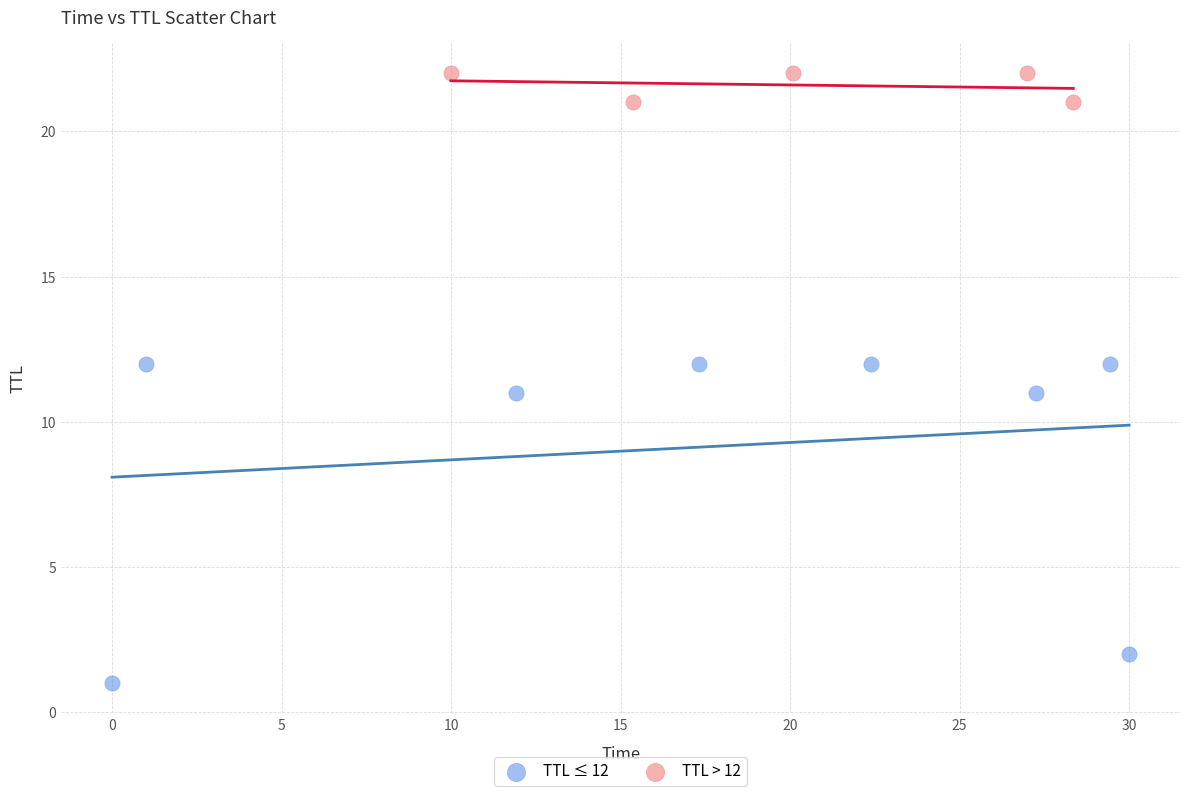

Which series contains the highest Y value?

TTL > 12